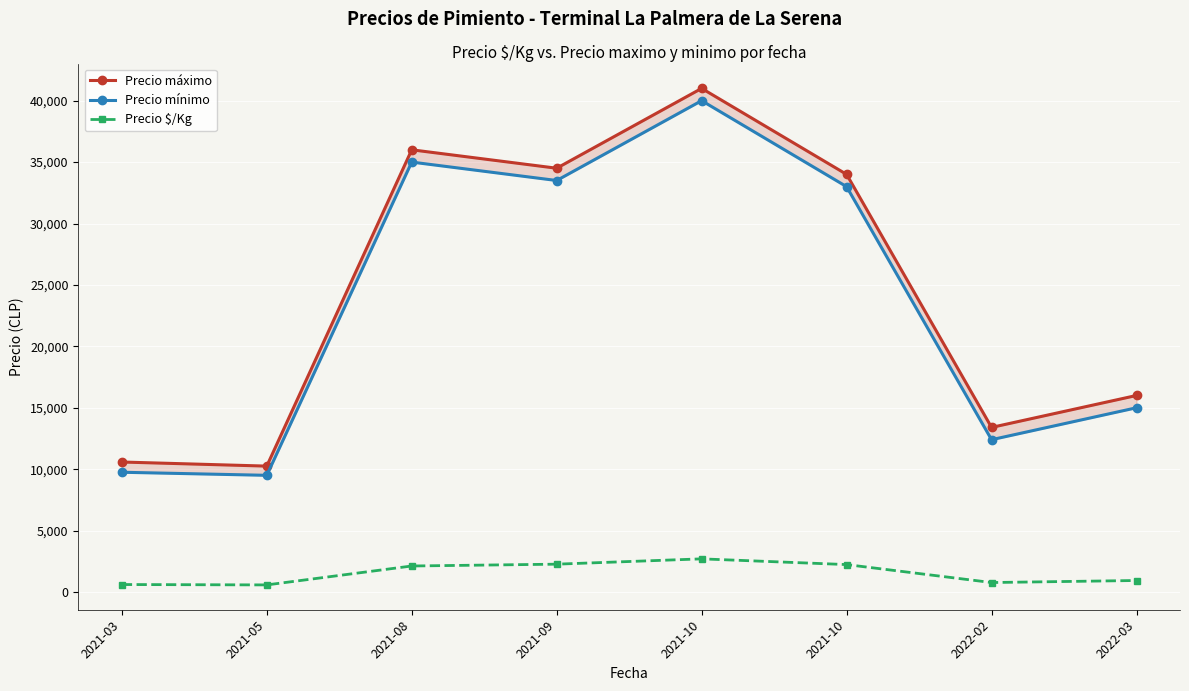

What is the value of the Precio mínimo point at the 1st from the left?

9750.0